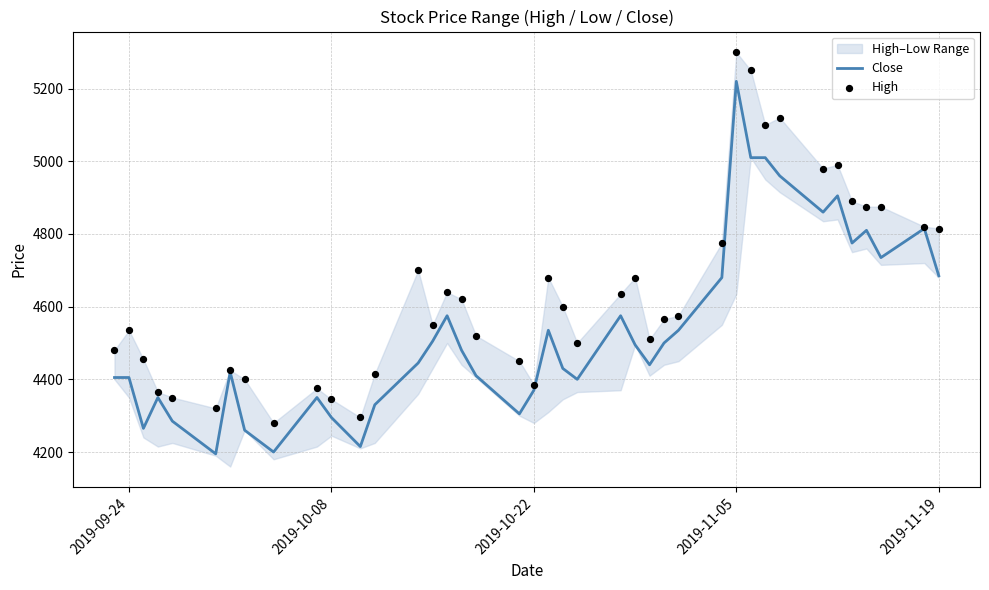

What is the maximum value for Close?

5220